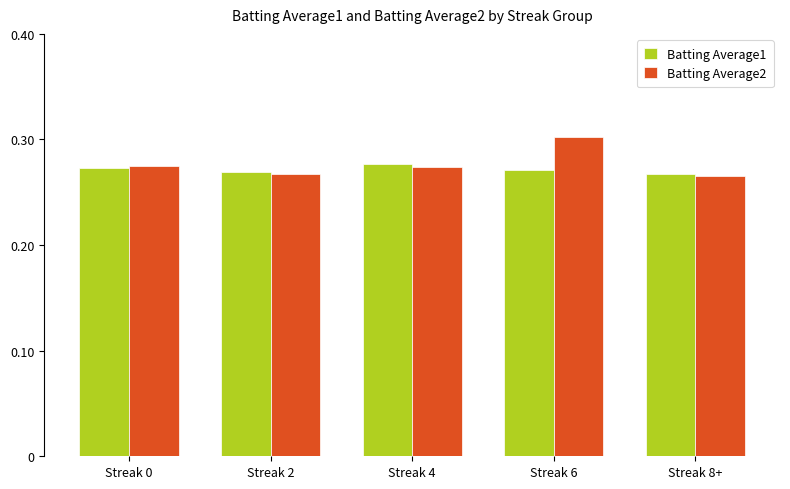

Is the value of Batting Average2 at Streak 6 greater than the value of Batting Average1 at Streak 2?

Yes